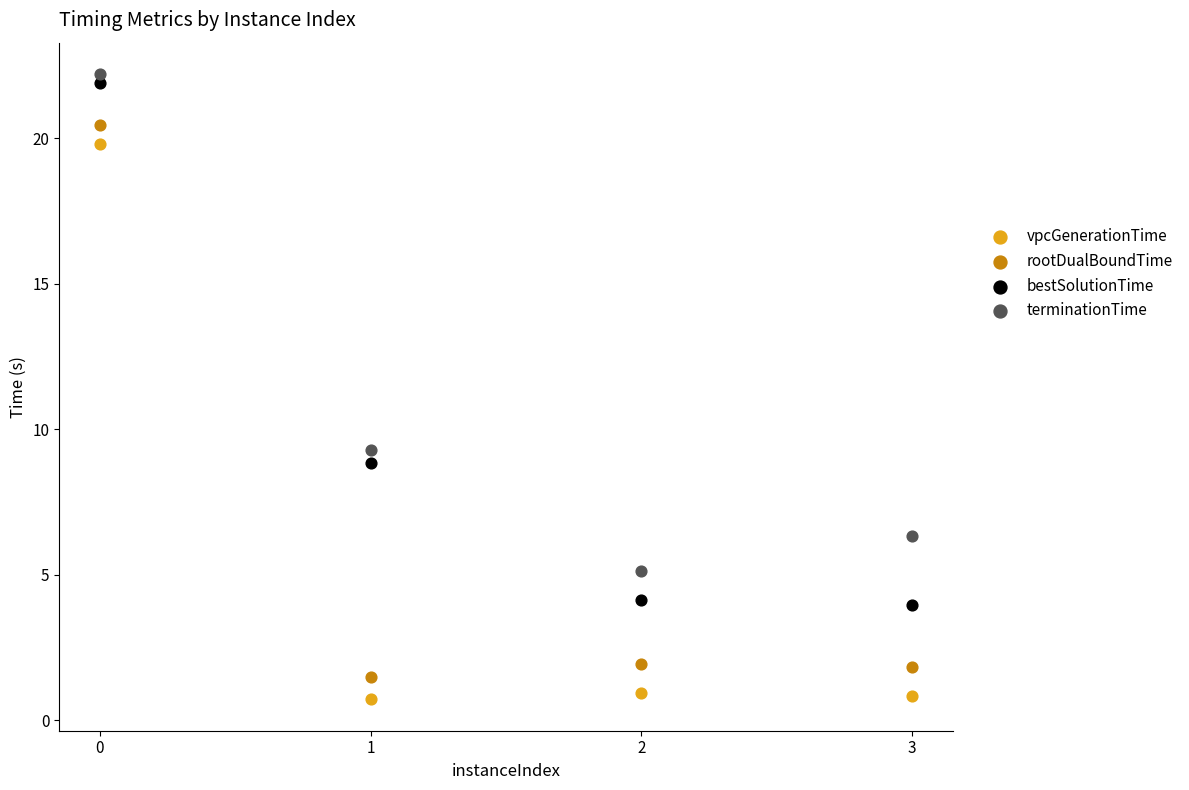

Which series reaches the minimum Y coordinate?

vpcGenerationTime